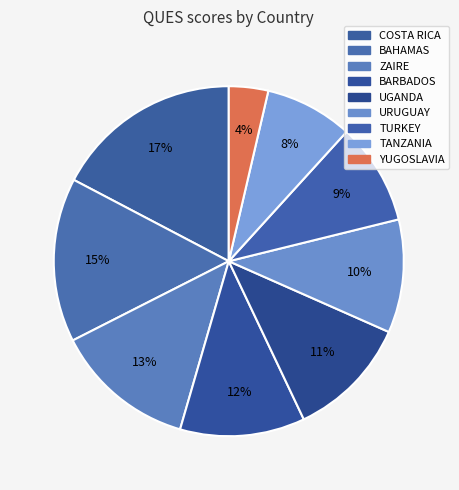

To the nearest percent, what is the difference between the BARBADOS and COSTA RICA slice percentages?

6%